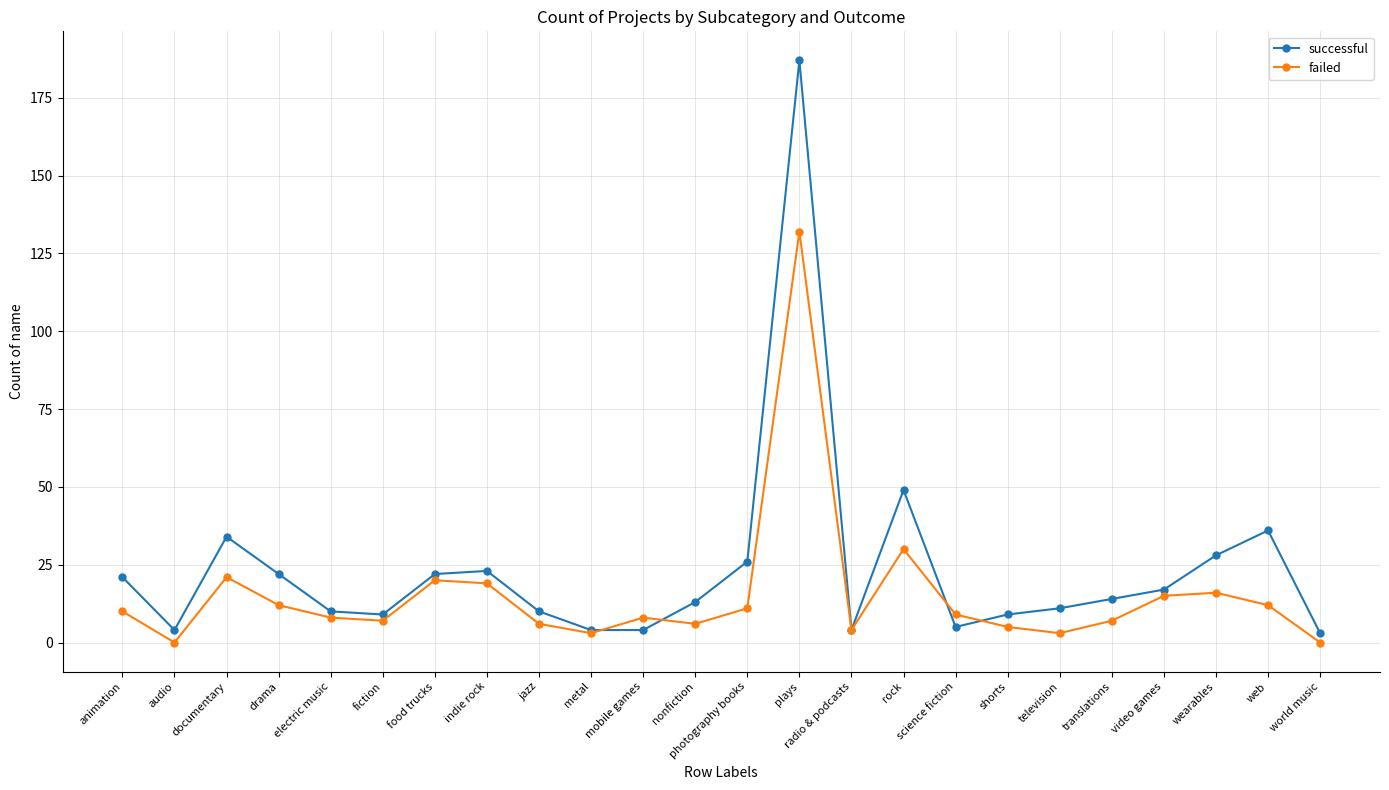

After their last crossing, which series has the higher values: successful or failed?

successful